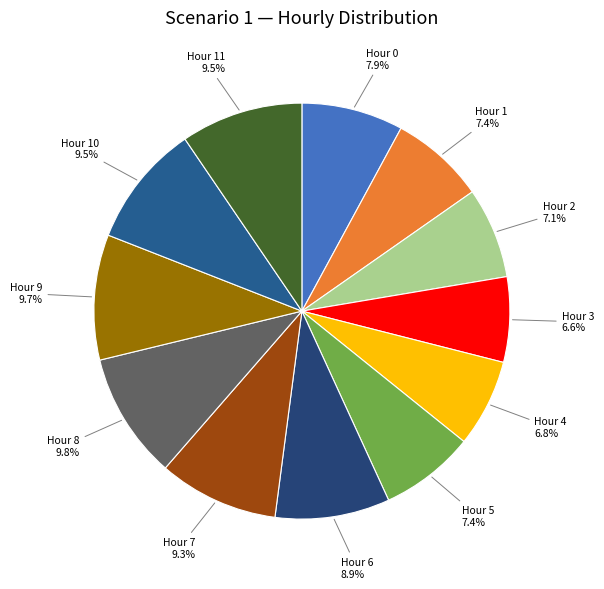

Does any single category account for the majority?

No